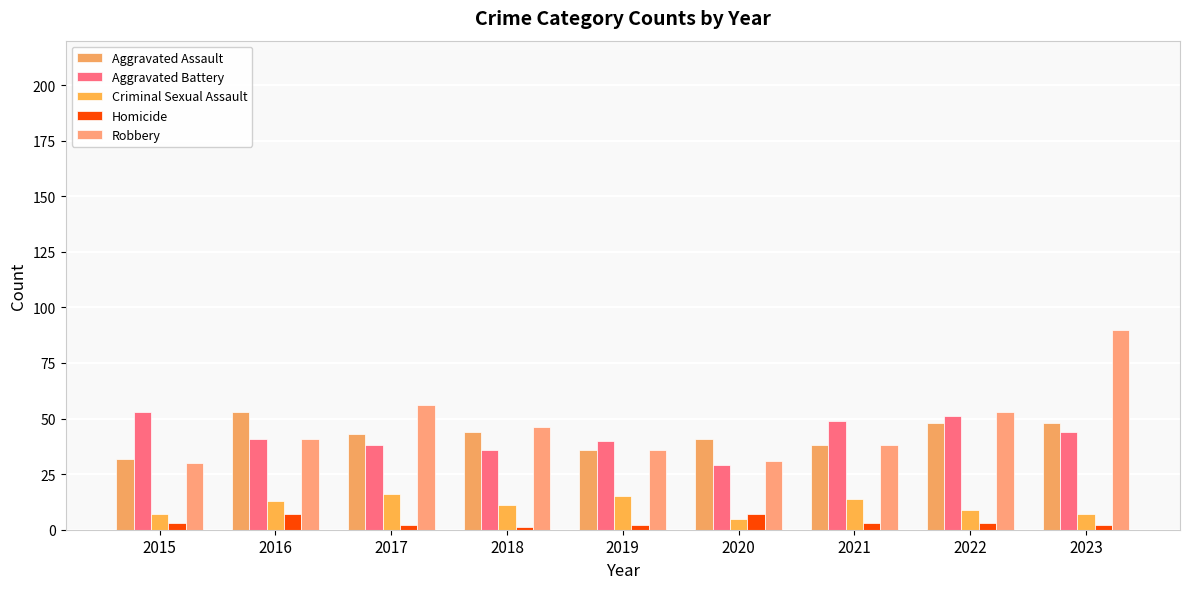

List the labels in order of Aggravated Assault value, largest first.

2016, 2022, 2023, 2018, 2017, 2020, 2021, 2019, 2015